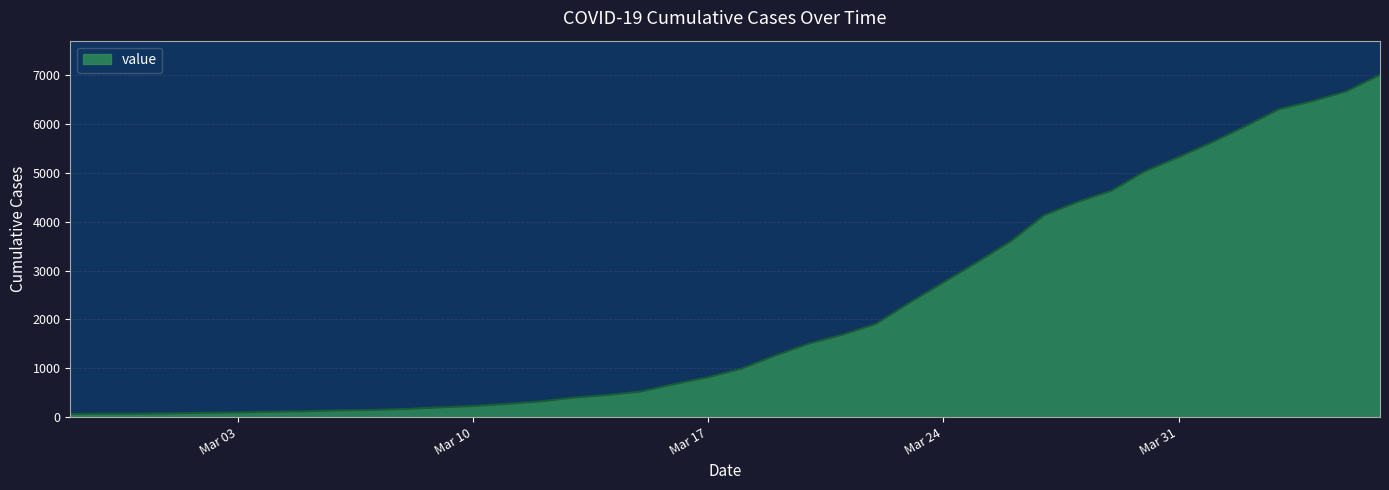

What is the difference between the maximum and minimum values?

6940